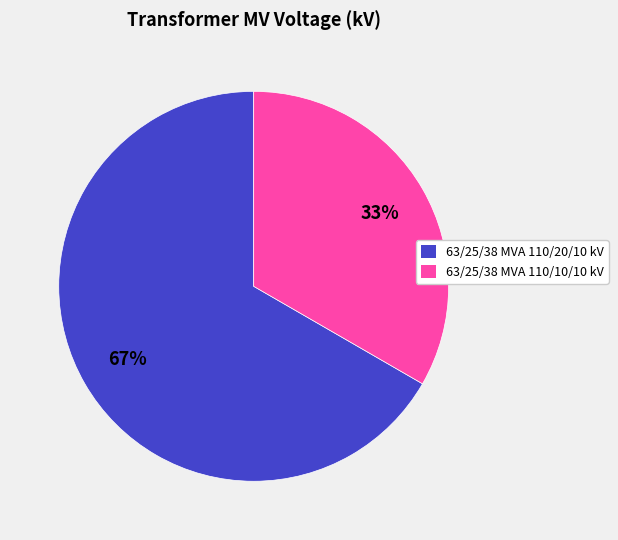

How many slices are in this pie chart?

2